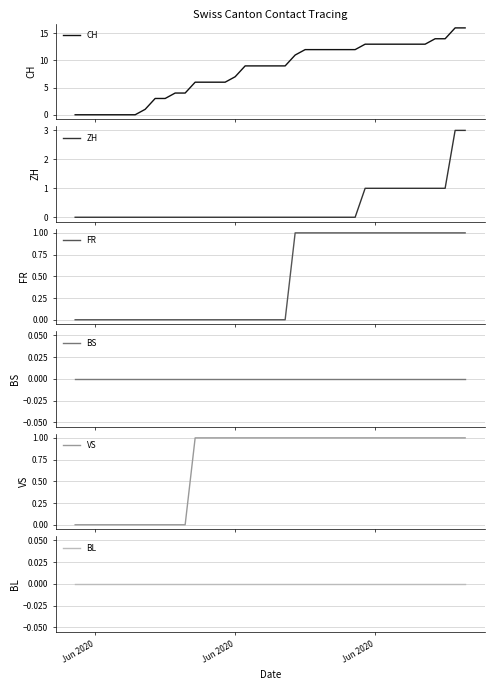

How many values in the VS series are below 1?

12